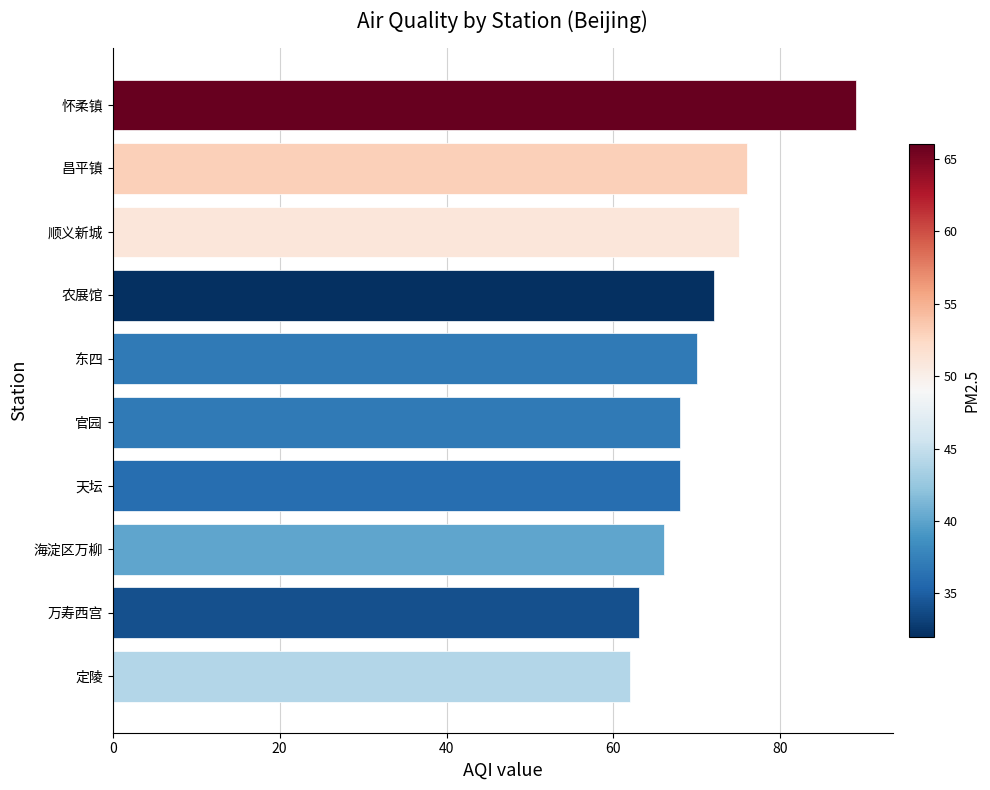

What is the change in value from 天坛 to 东四?

+2